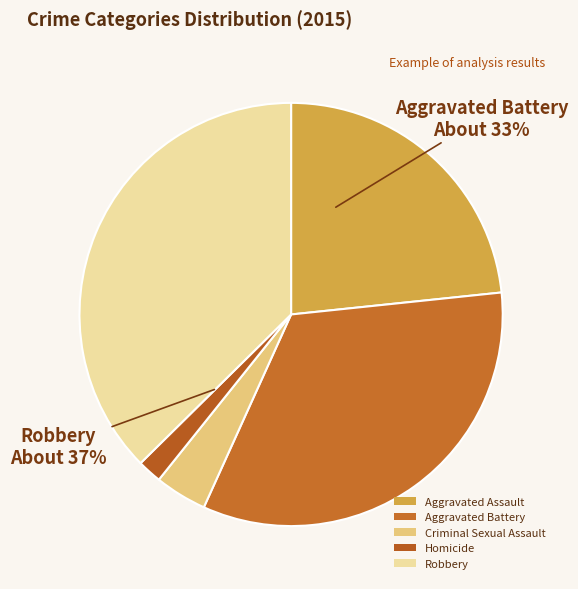

To the nearest percent, what portion does Robbery represent?

37%